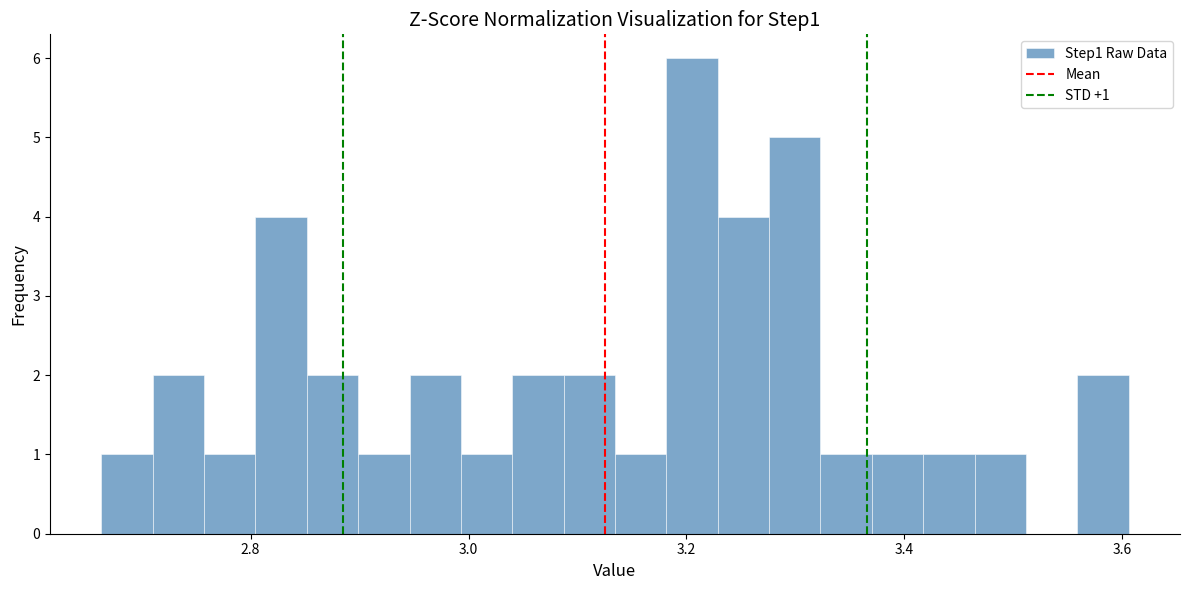

Around what value on the x-axis is the tallest bar? Give the approximate position of its centre, as read against the axis.

3.20